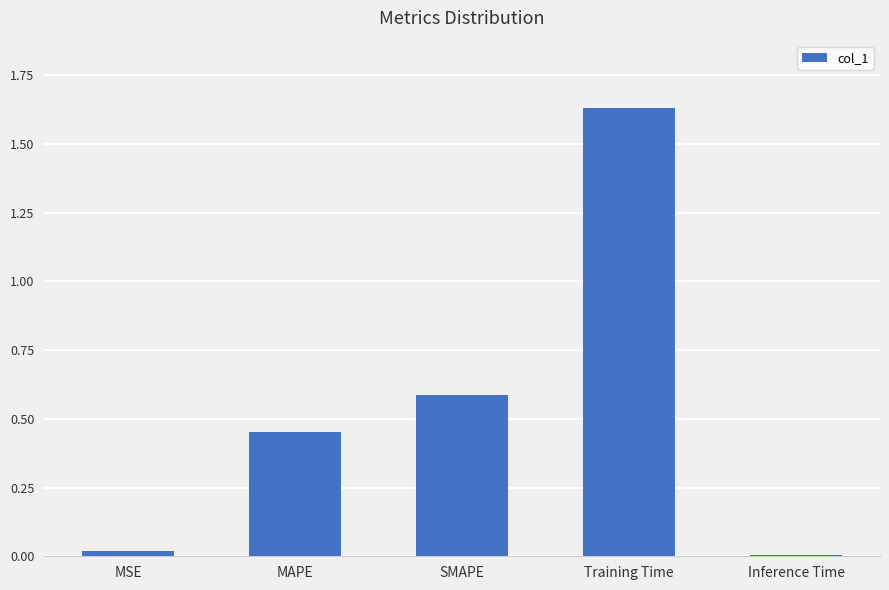

What is the difference between the second highest and minimum values?

0.6